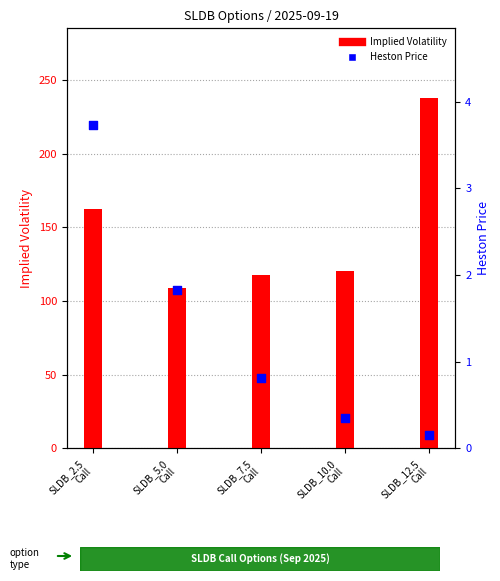

Is the value of Implied Volatility at SLDB_7.5
Call greater than the value of Heston Price at SLDB_2.5
Call?

Yes